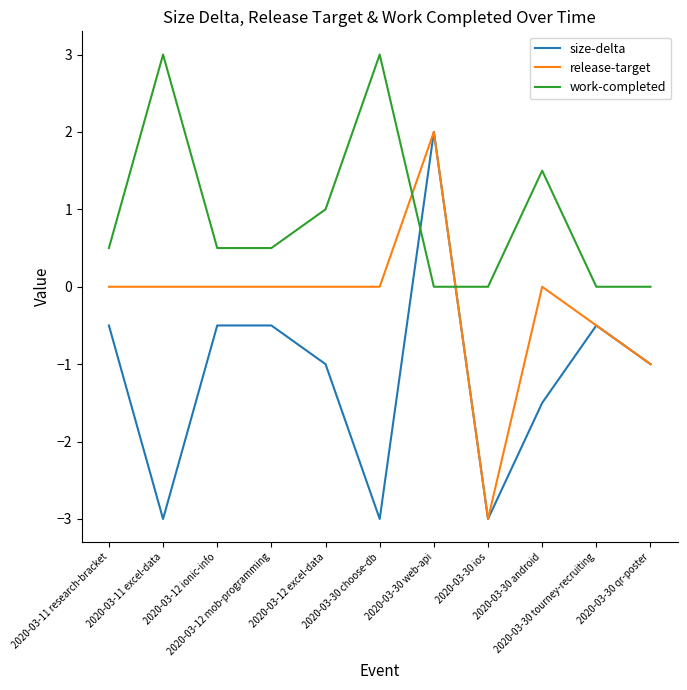

List the series in order of their overall mean, lowest first.

size-delta, release-target, work-completed